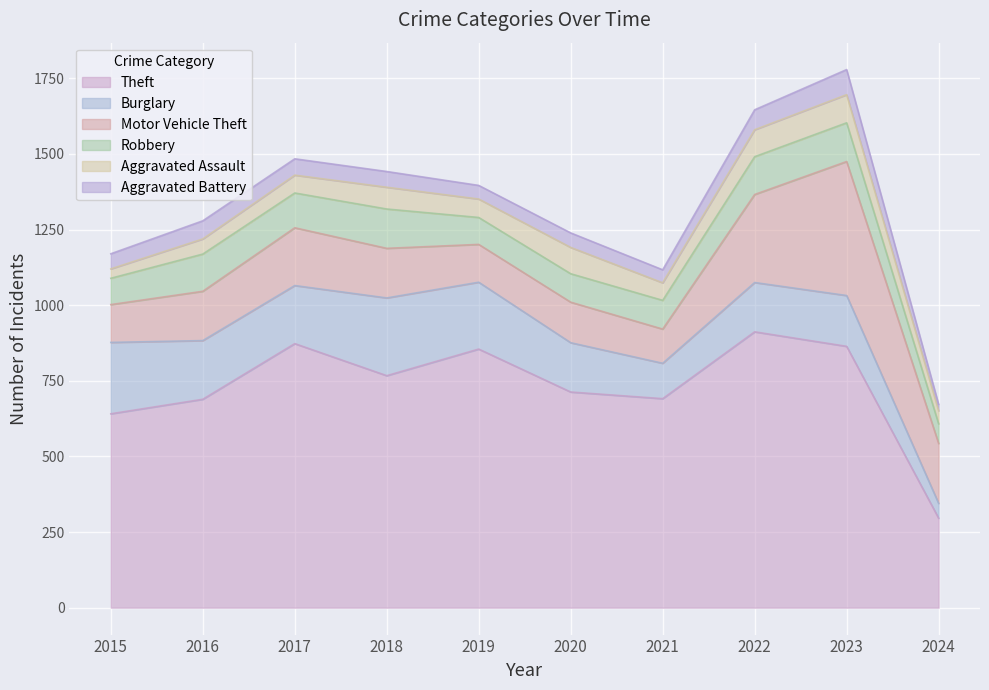

How many data points does each series have?

10